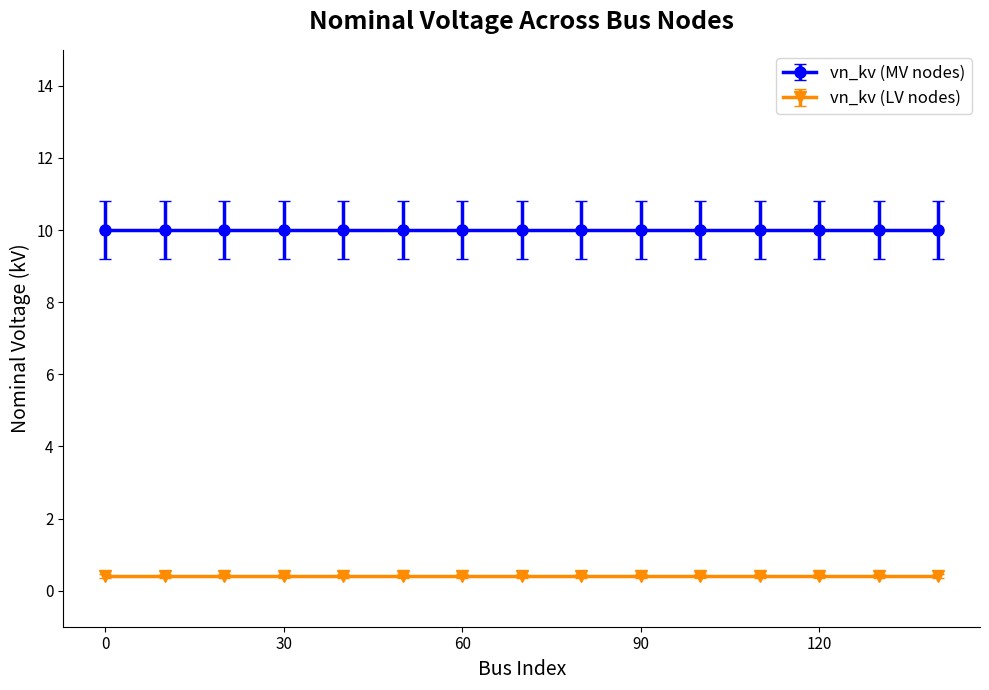

The vn_kv (LV nodes) series shows 0.2 at 80. True or false?

False